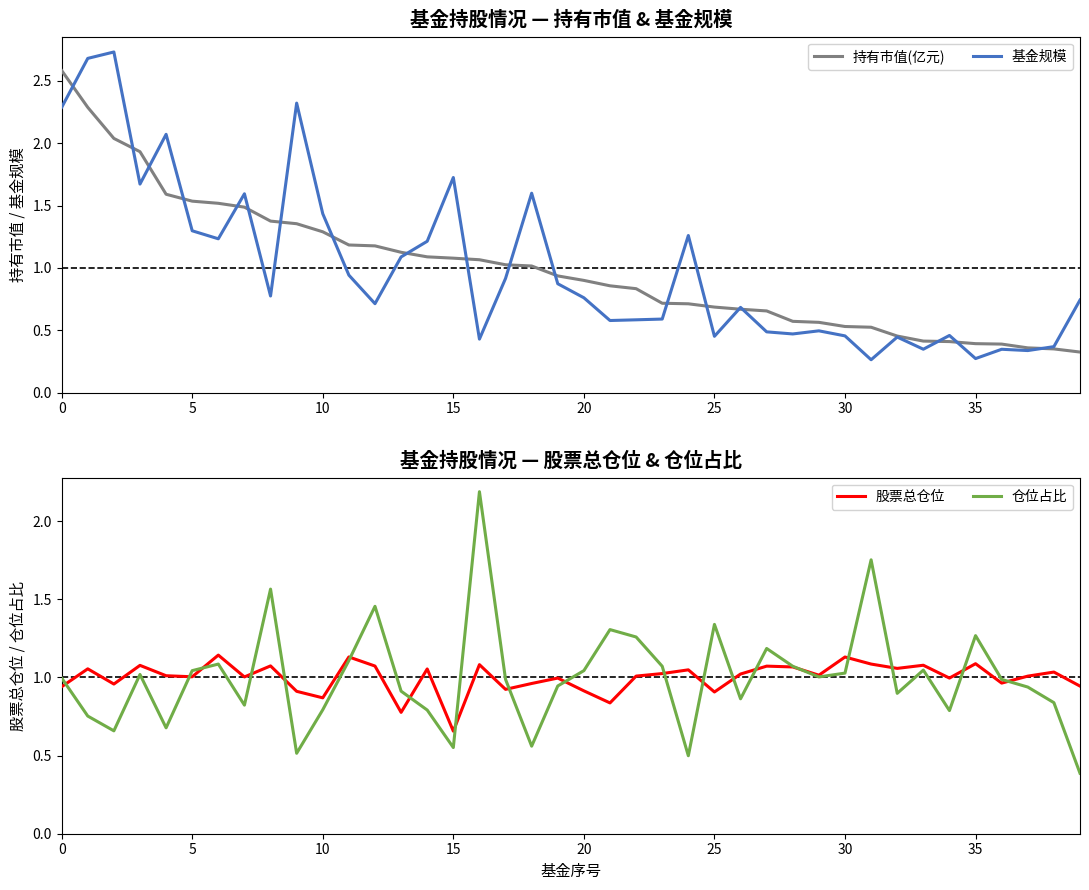

What is the total value across all series at 27?

3.4